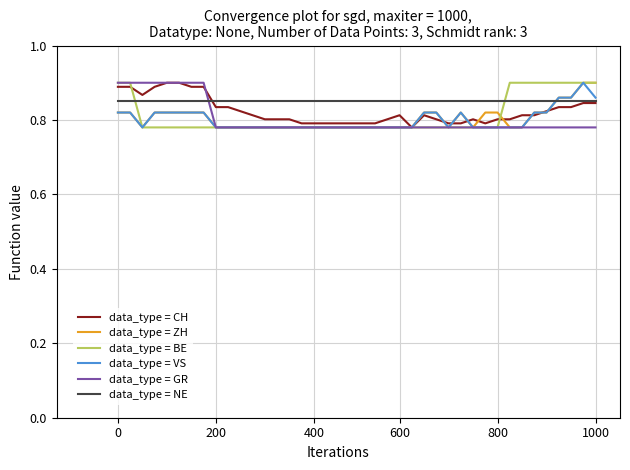

How many intersections are there between data_type = GR and data_type = NE?

1